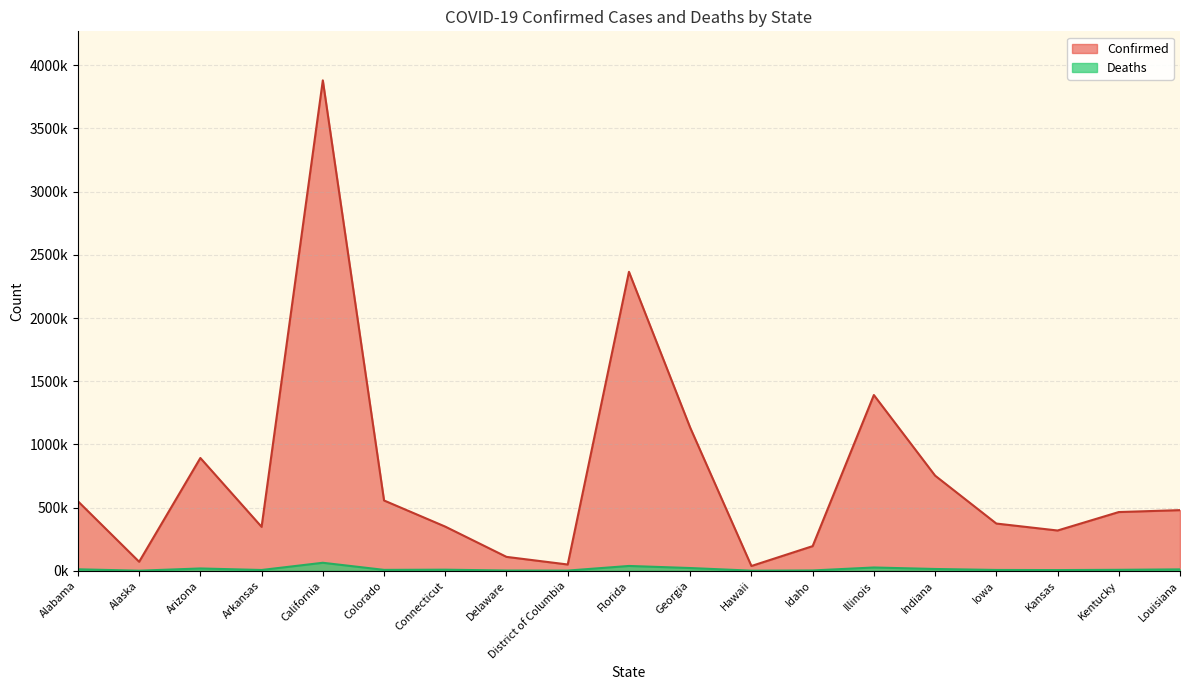

The Deaths series shows 5147 at Kansas. True or false?

True